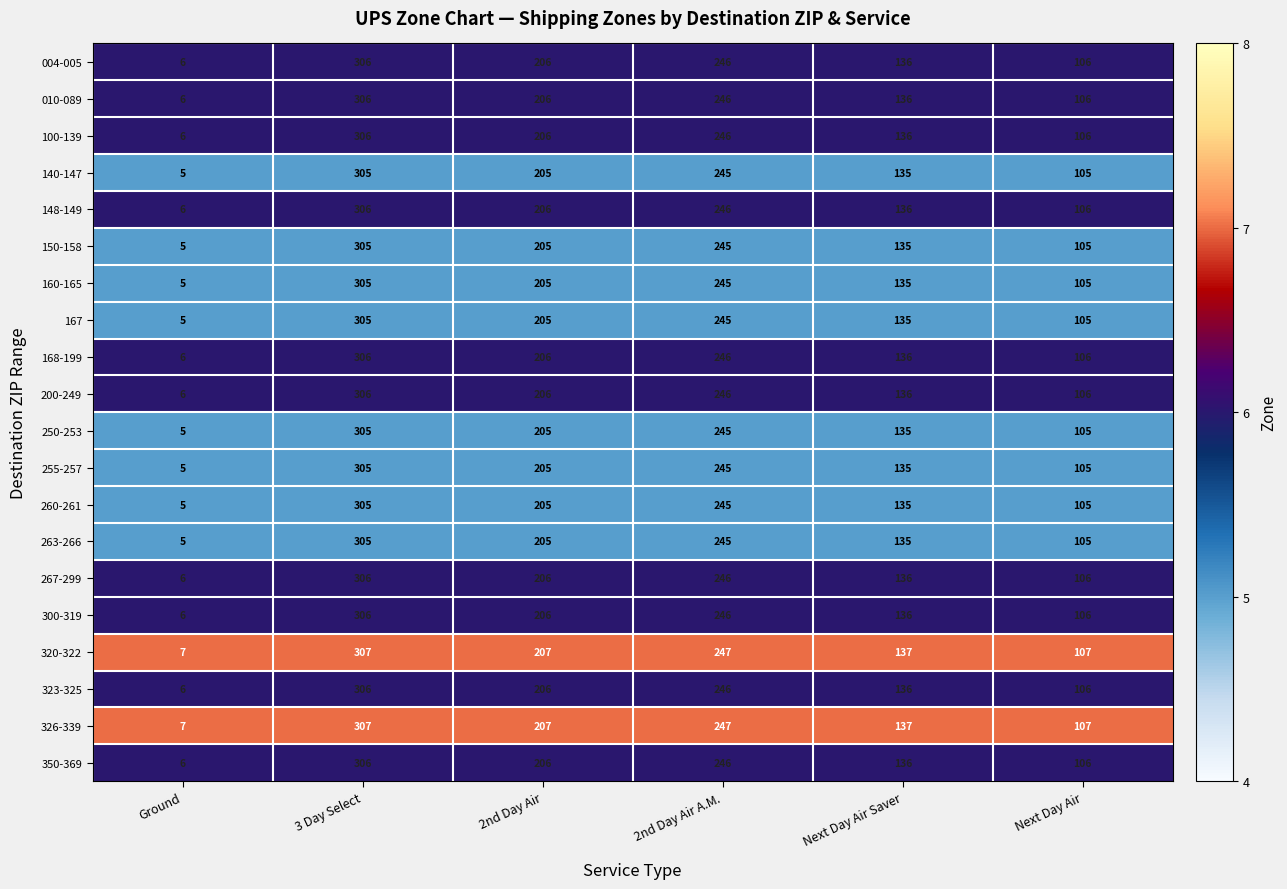

What is the total value across all series at Ground?

114